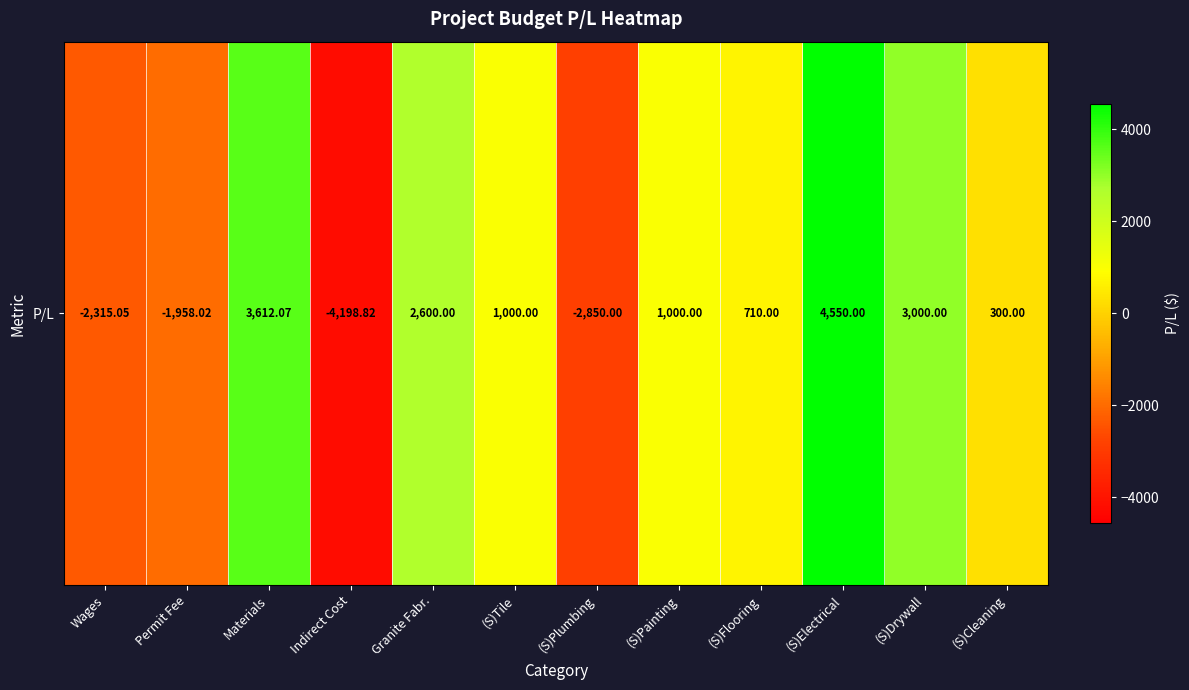

Reading left to right, what are all the values shown in this chart?

-2315.1	-1958.0	3612.1	-4198.8	2600.0	1000.0	-2850.0	1000.0	710.0	4550.0	3000.0	300.0